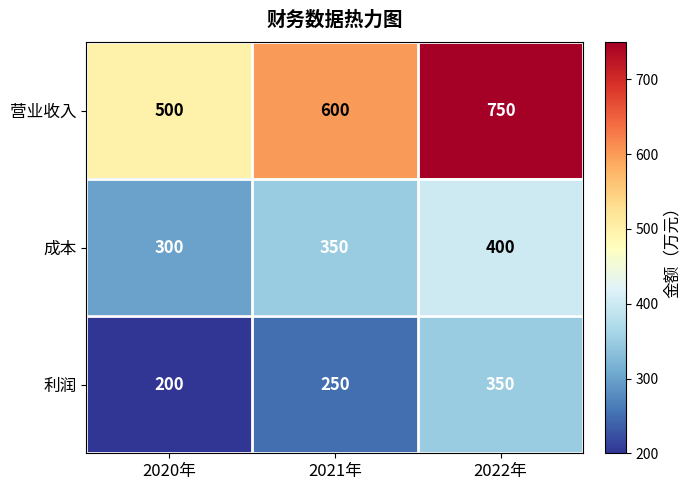

At how many categories does at least one series exceed 592?

2